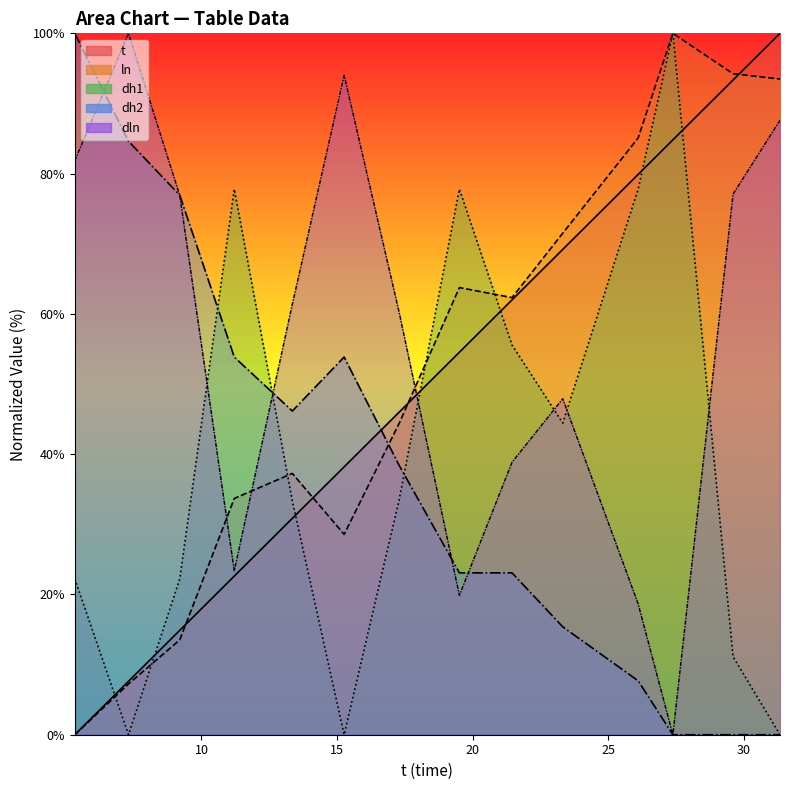

How many data points in dln are less than 61?

7